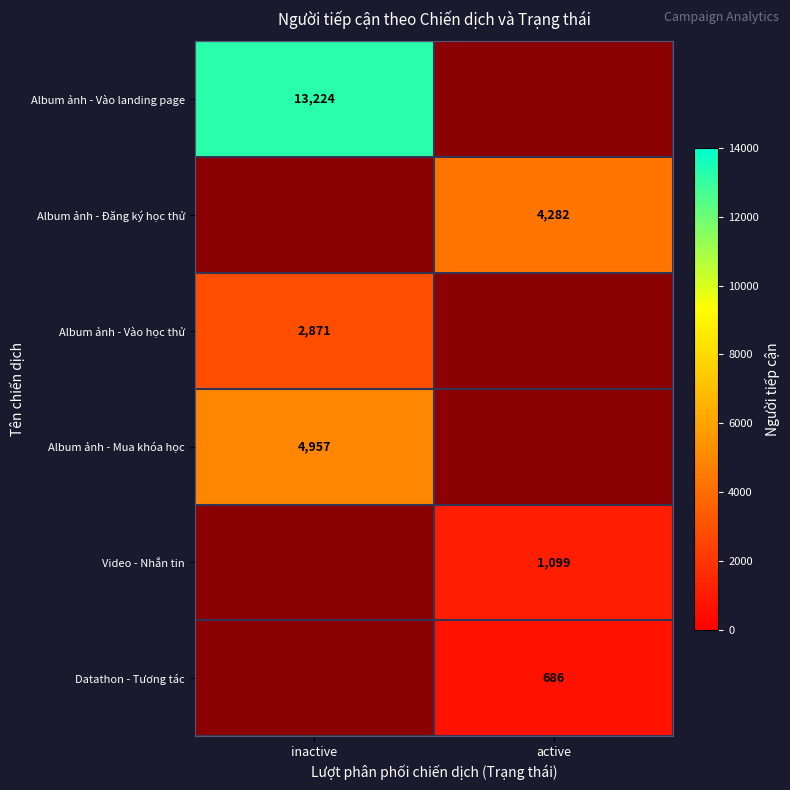

True or false: Album ảnh - Đăng ký học thử has a value of 4282 at active.

True